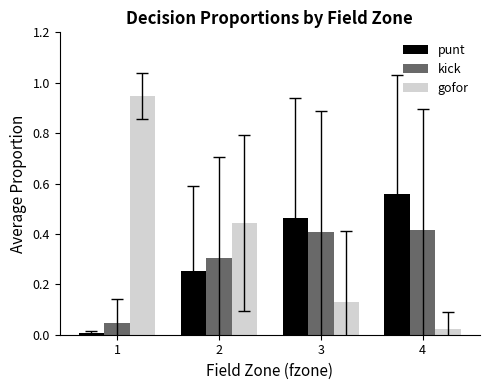

Does the chart contain stacked bars?

No